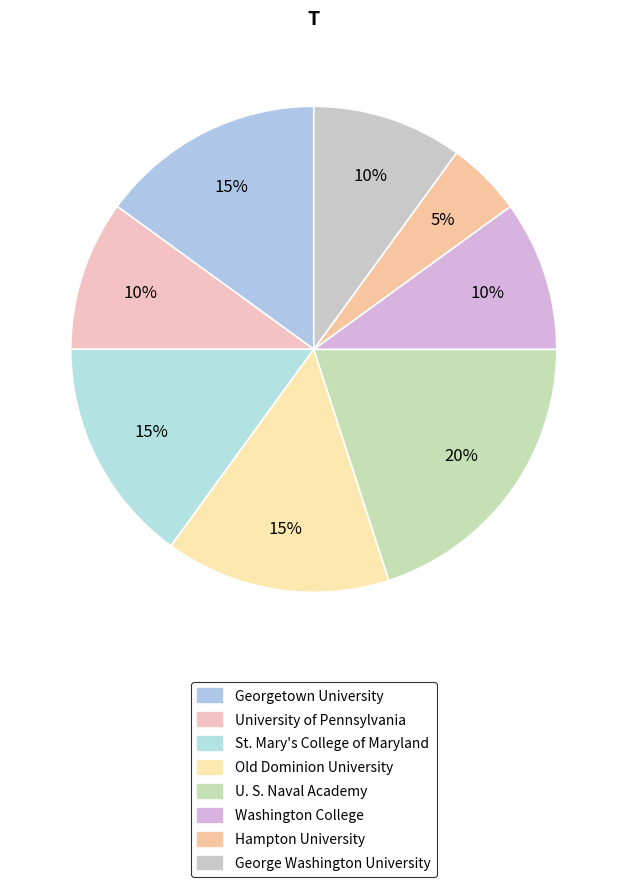

To the nearest percent, what portion does U. S. Naval Academy represent?

20%